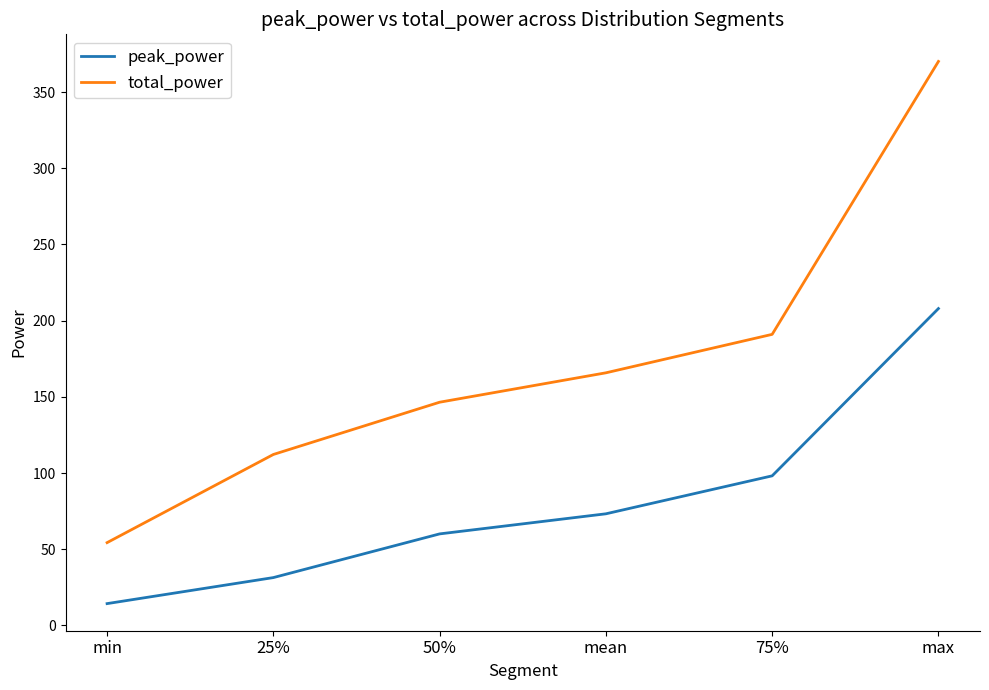

Is it true that total_power equals 148.4 at max?

False